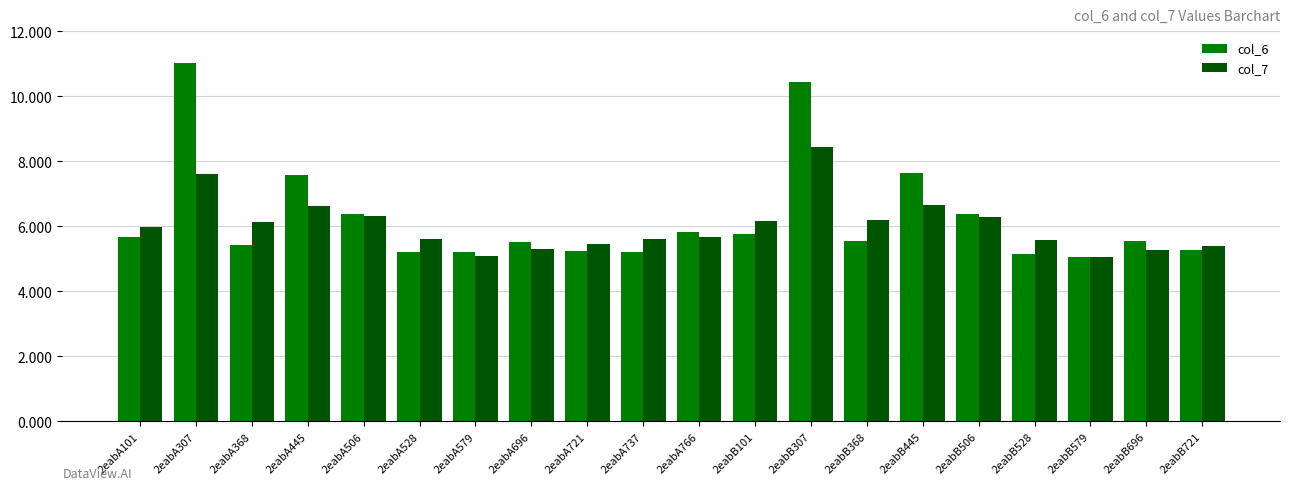

What is the total value across all series at 2eabA368?

11.6